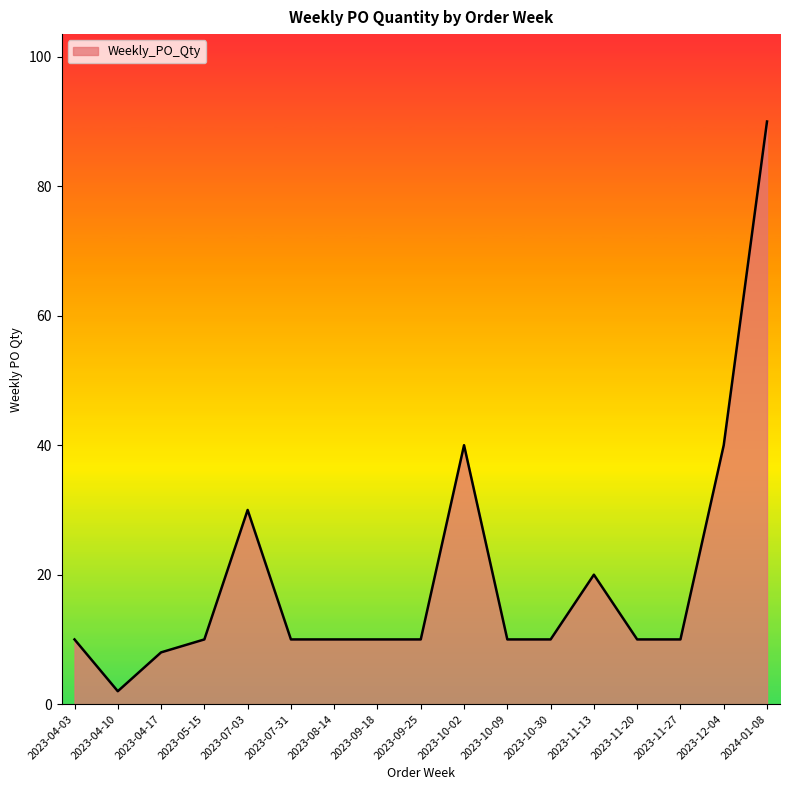

Count the number of data series in this chart.

1